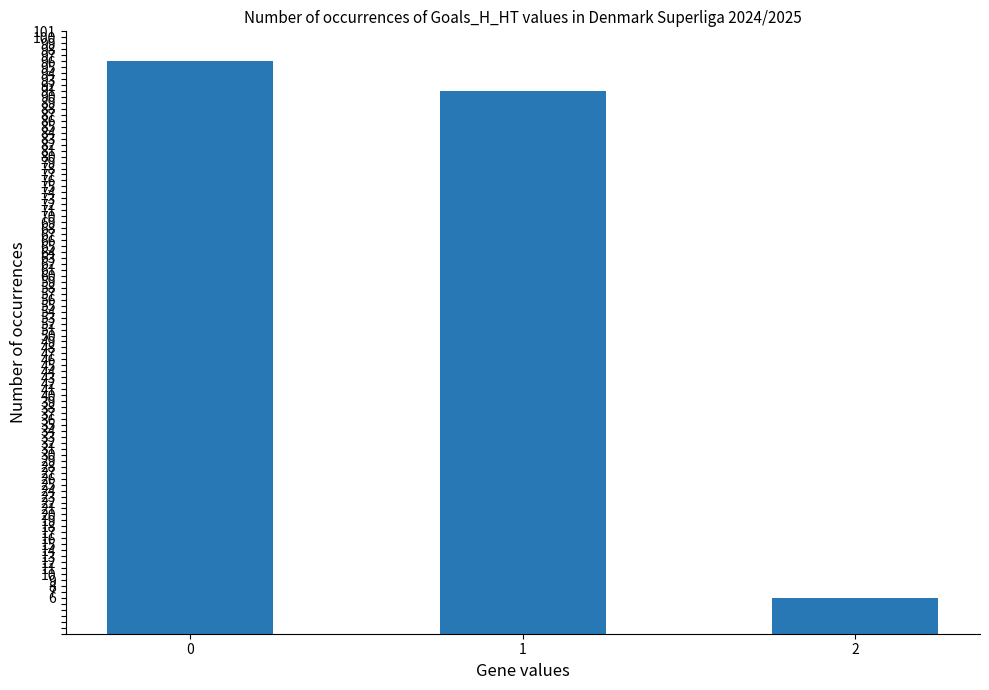

What is the smallest value displayed?

6